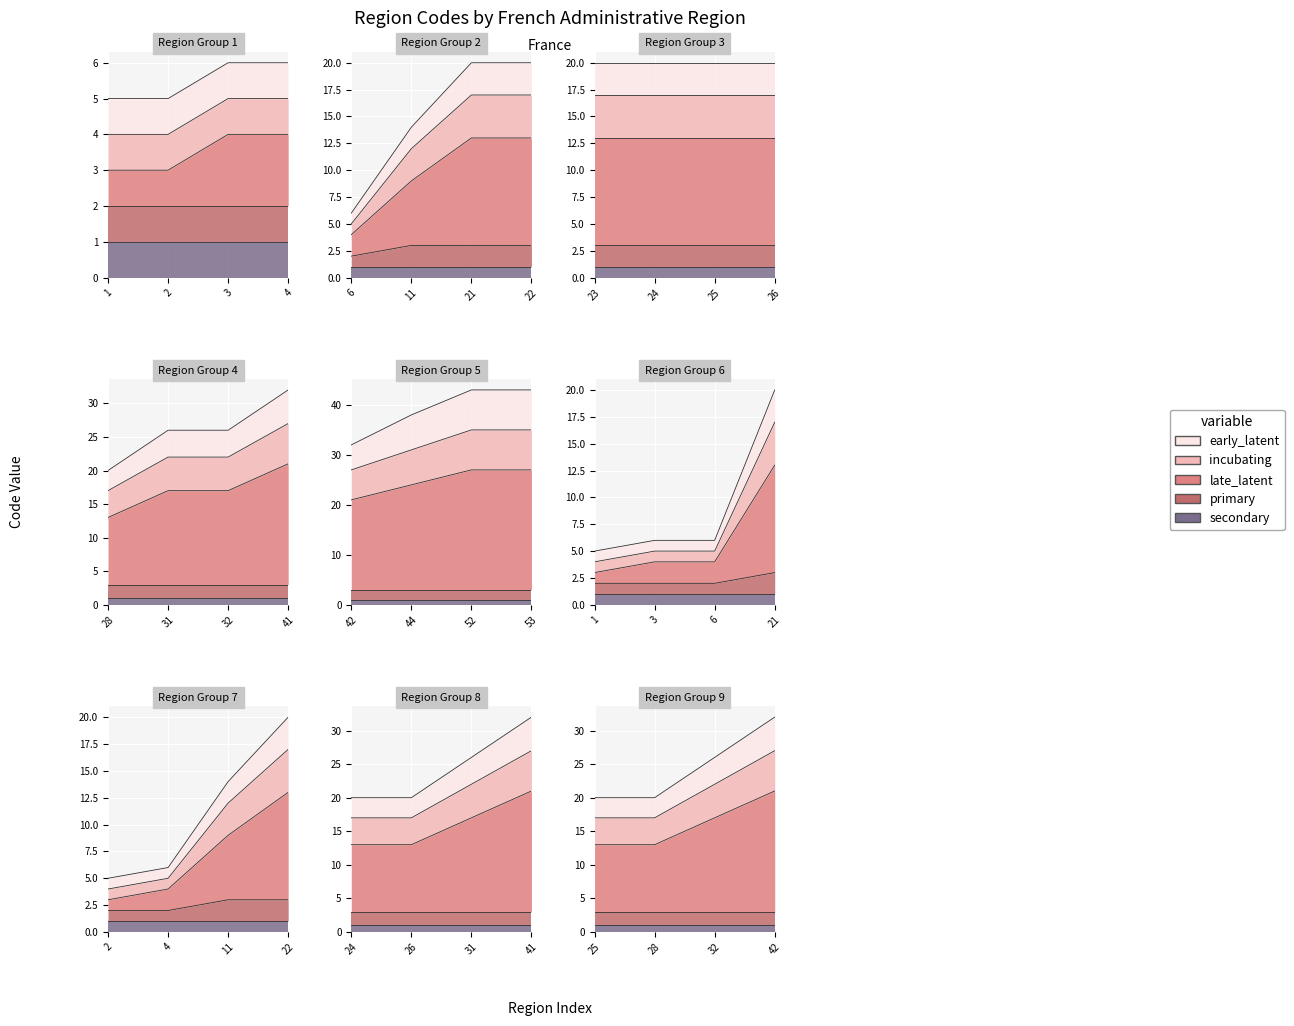

What is the sum of the primary values at Picardie and Lorraine?

4